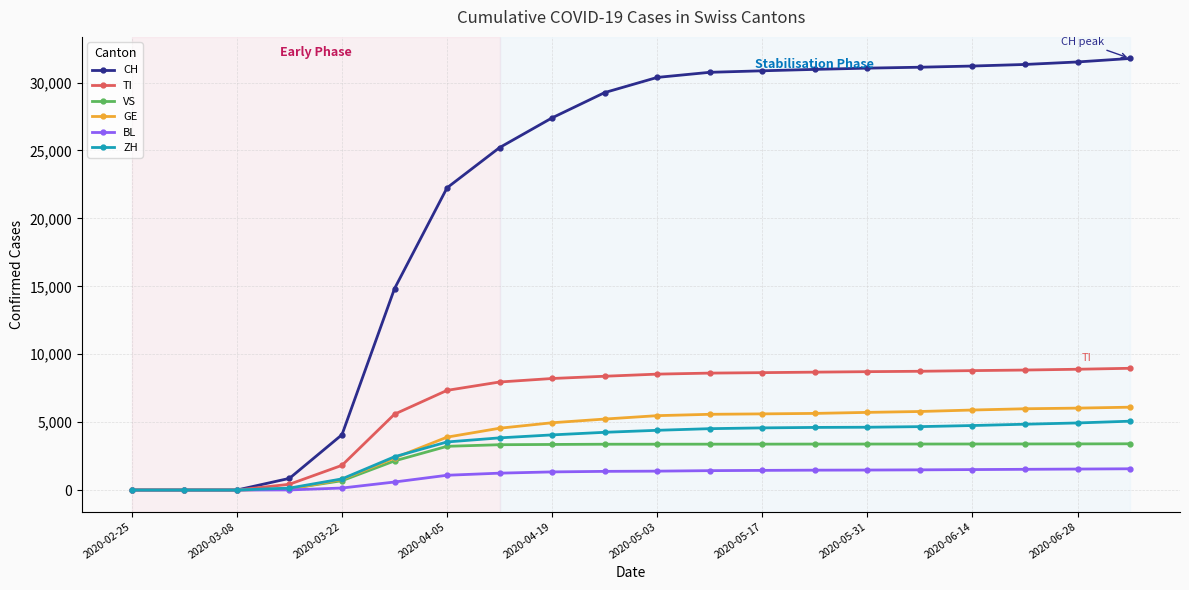

At how many categories does at least one series exceed 9480?

15